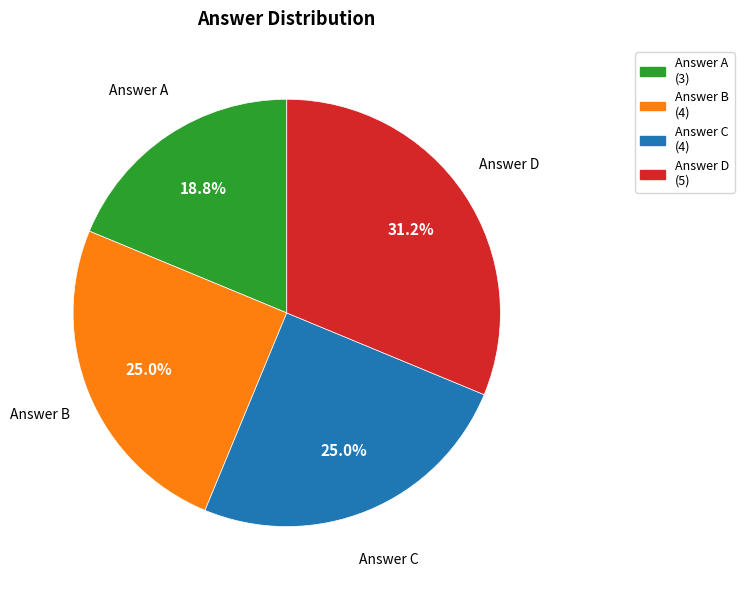

Is there any slice that represents more than half of the pie?

No